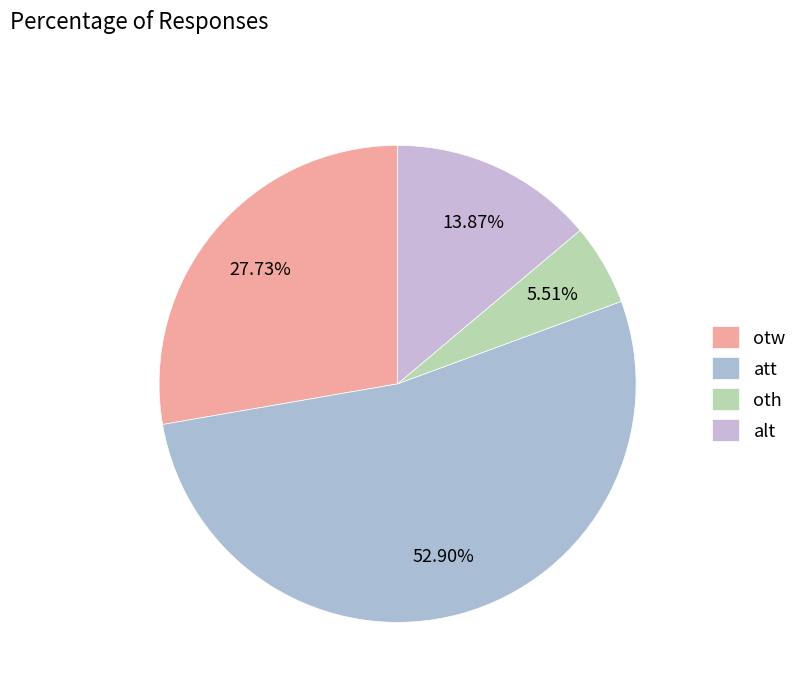

Approximately how many times larger is the value at oth compared to att?

0.1